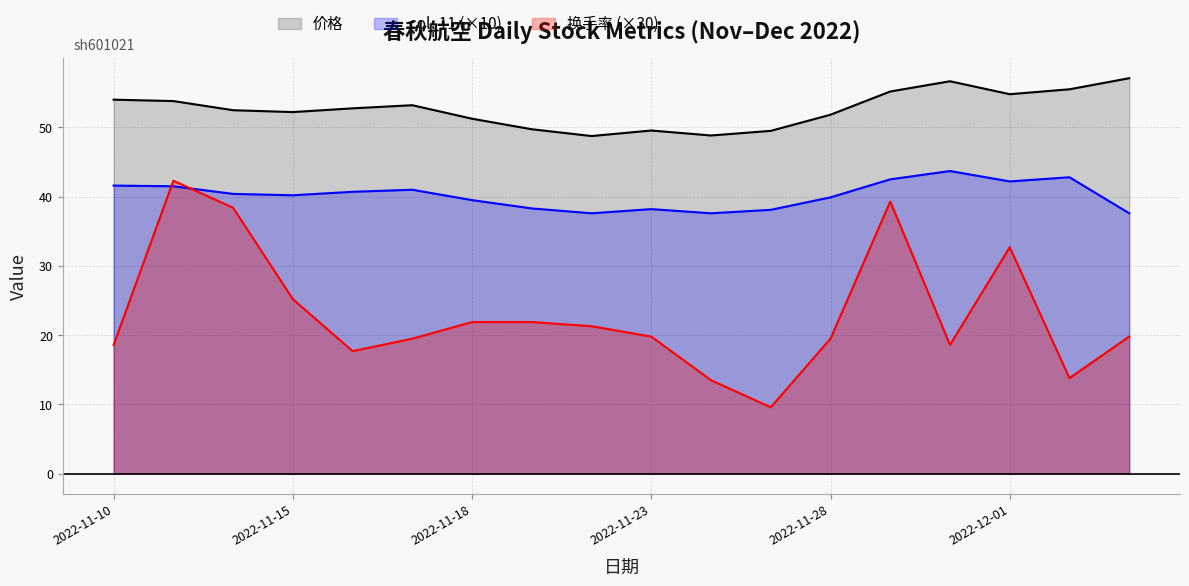

What is the label of the 1st point from the left?

2022-11-10